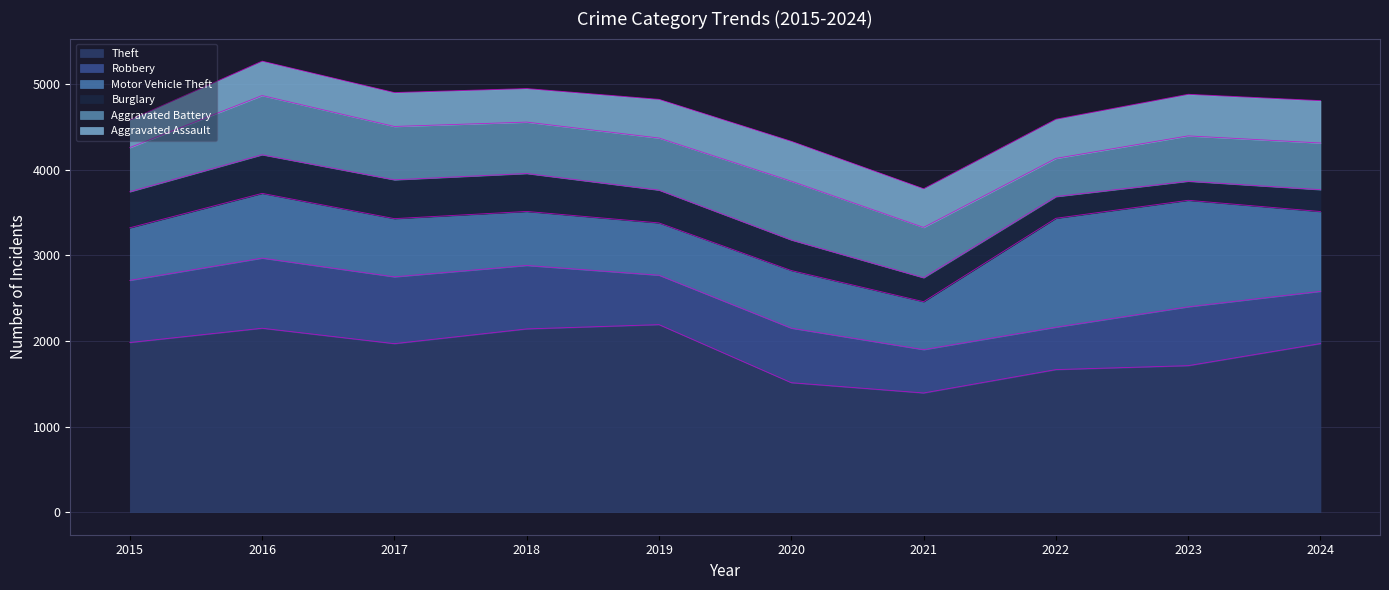

Which has a higher value, 2021 or 2024?

2024